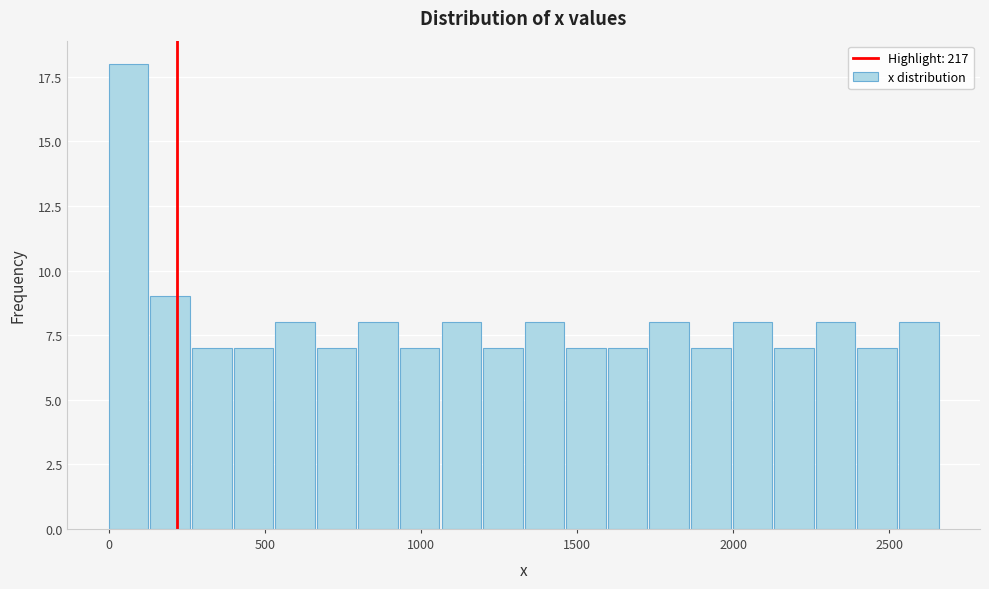

Read against the x-axis, roughly where is the centre of the tallest bar?

50